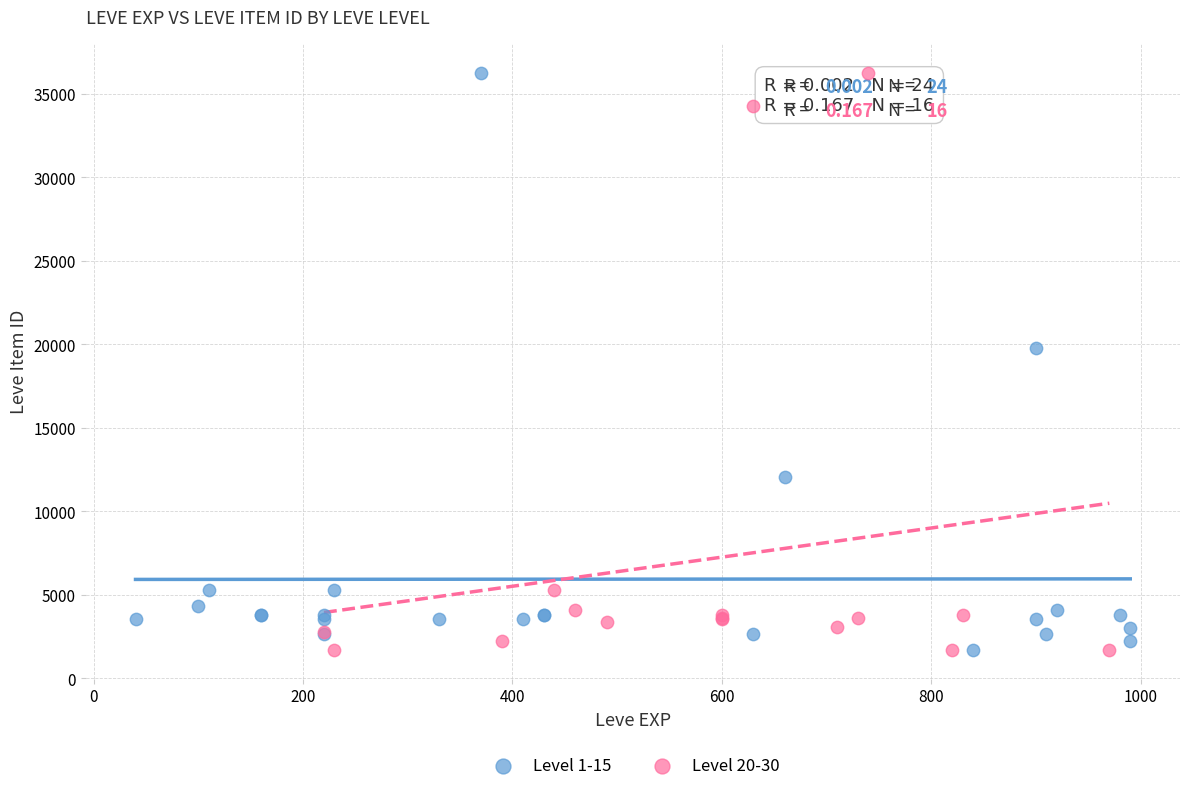

What are all the series names shown in the legend?

Level 1-15, Level 20-30